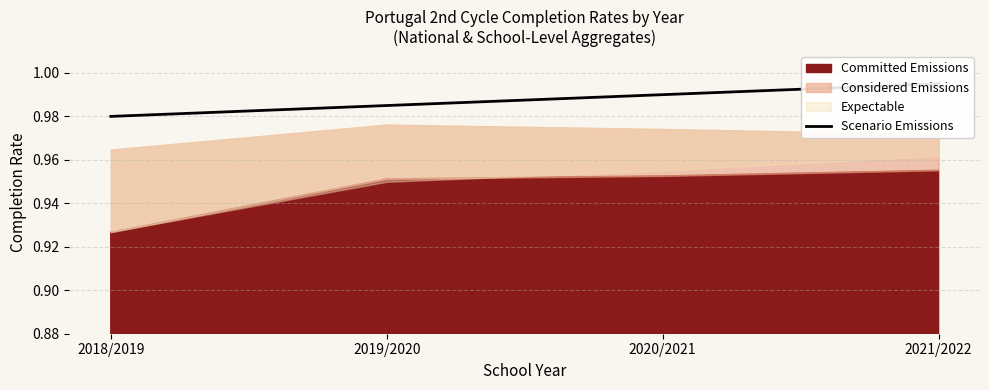

Rank the categories by value from lowest to highest.

2018/2019, 2019/2020, 2020/2021, 2021/2022